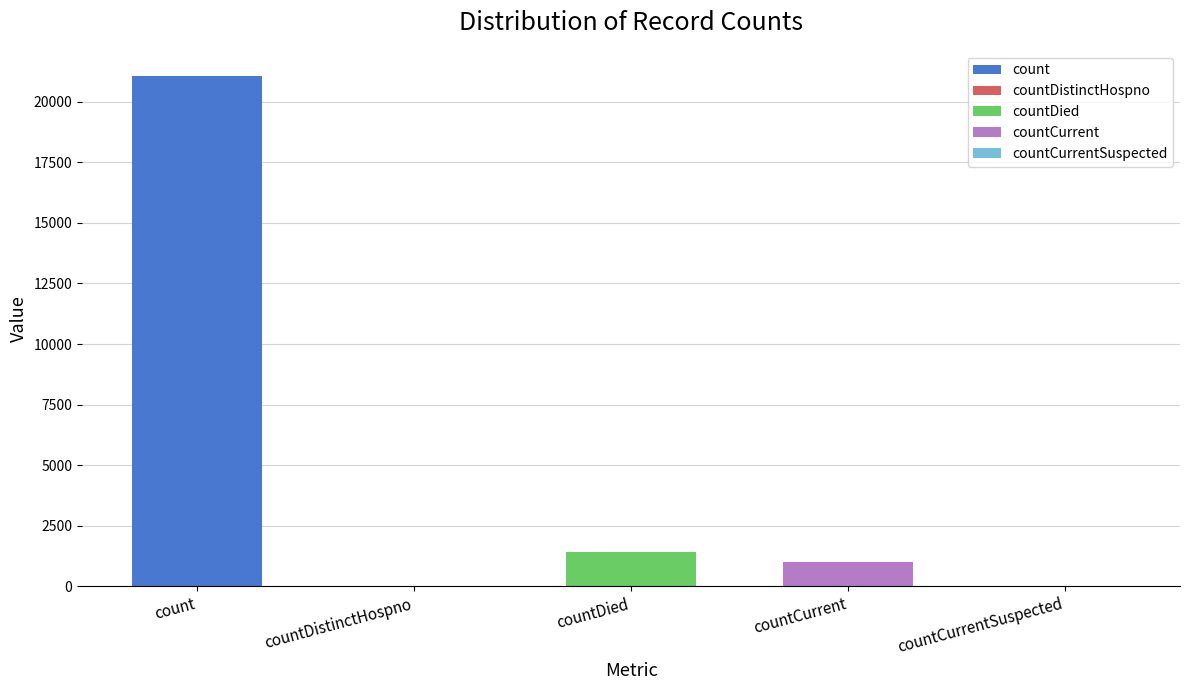

Does the chart contain stacked bars?

No